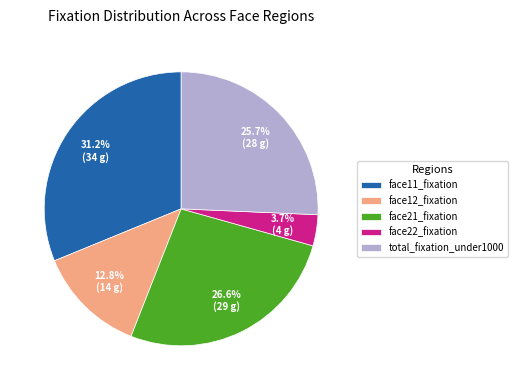

What is the ratio of the value at face12_fixation to the value at face22_fixation?

3.5